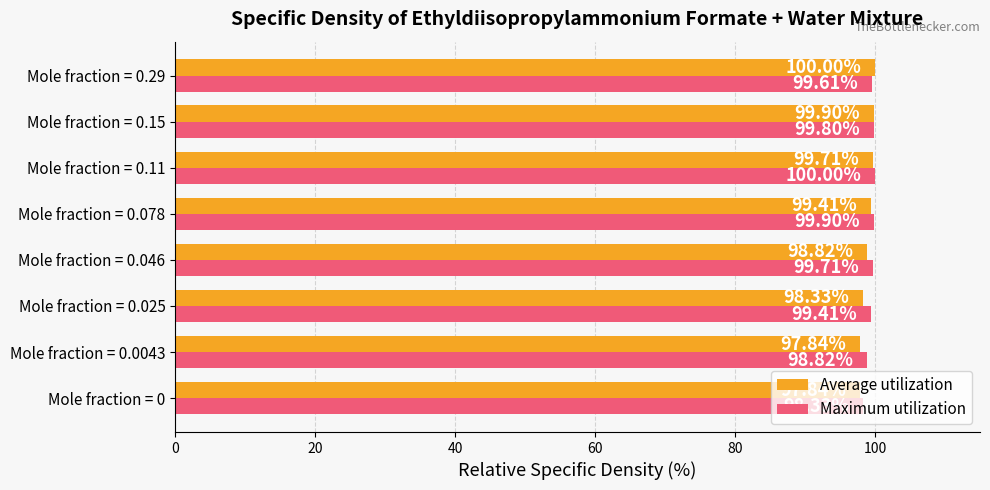

What is the sum of the Maximum utilization values at Mole fraction = 0.025 and Mole fraction = 0?

197.7